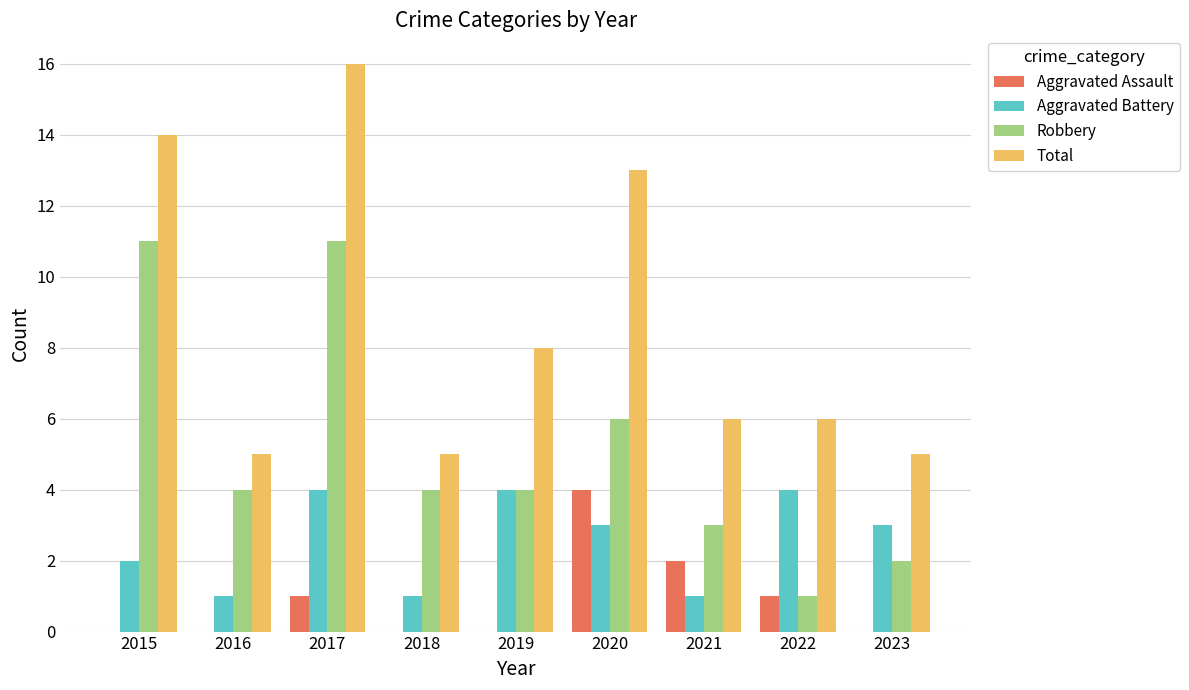

What is the maximum value for Total?

16